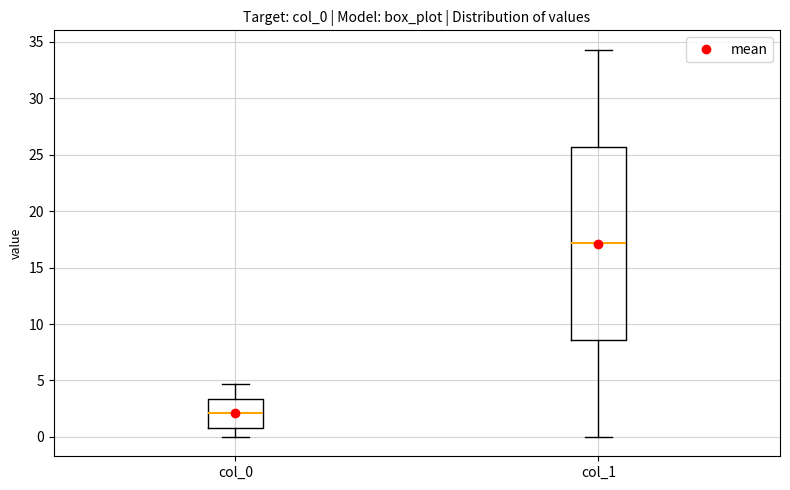

Where does the upper whisker of the box for col_1 end on the y-axis? The values are not printed on the chart, so give them approximately, as read against the axis.

34.5